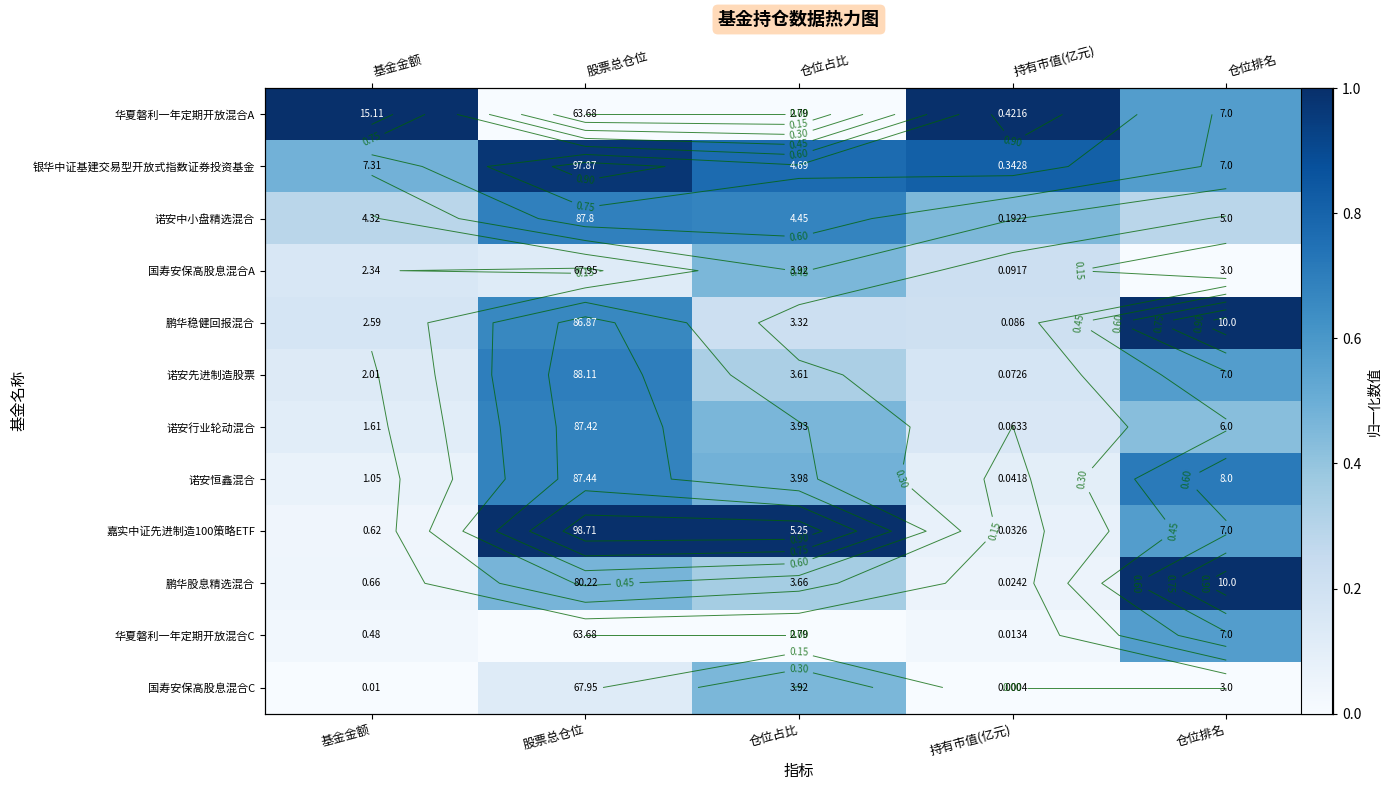

What is the greatest value displayed?

1.0